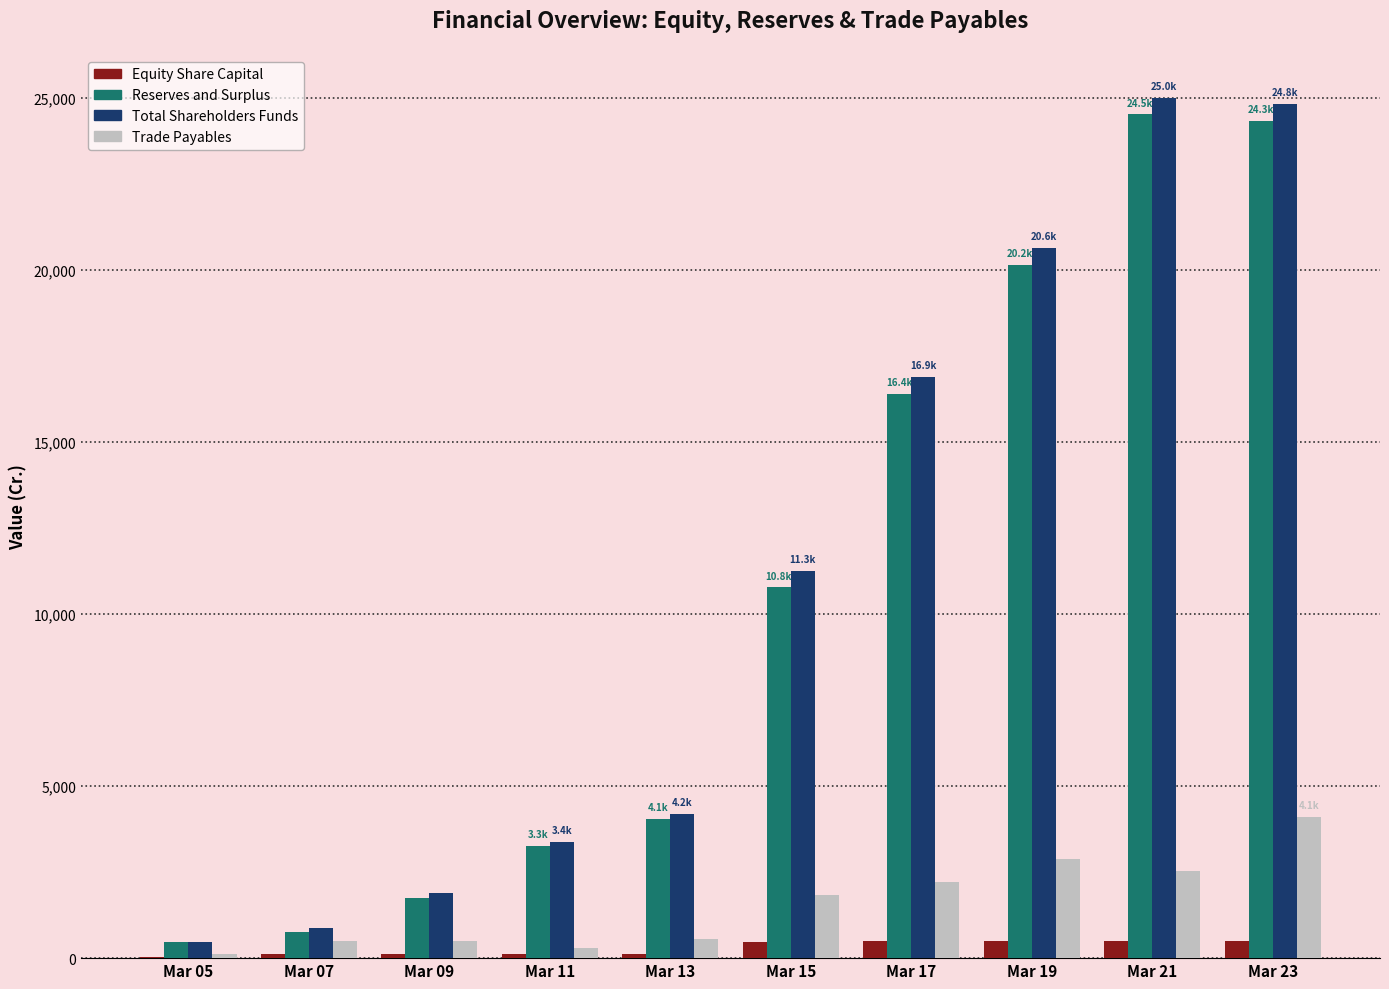

What is the spread (max minus min) of values at Mar 17?

16401.5